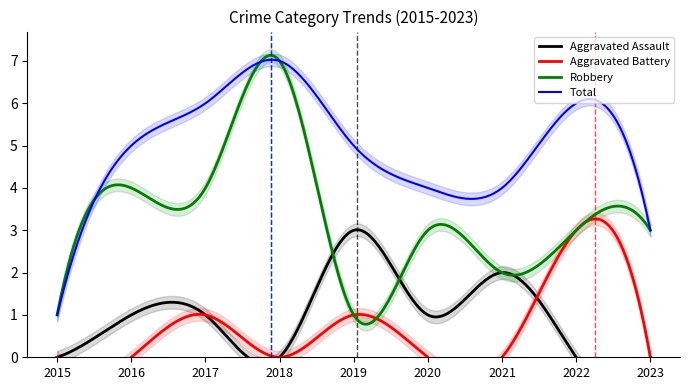

Is this an area chart (filled region under the line)?

No